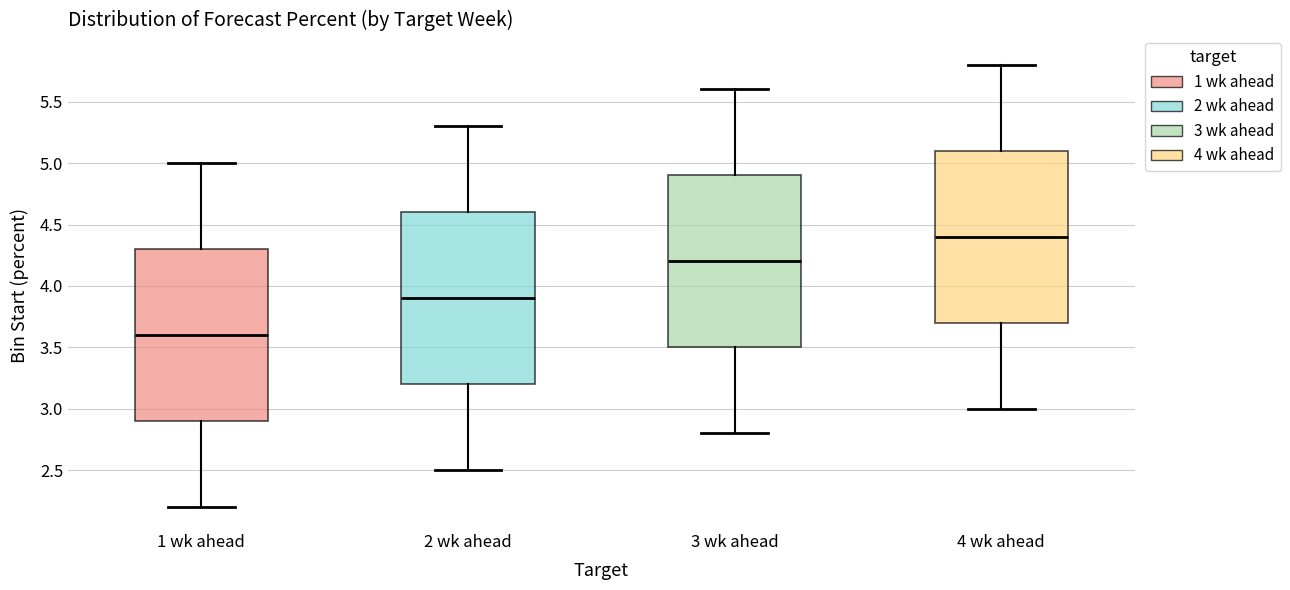

Which box's median line is the lowest?

1 wk ahead